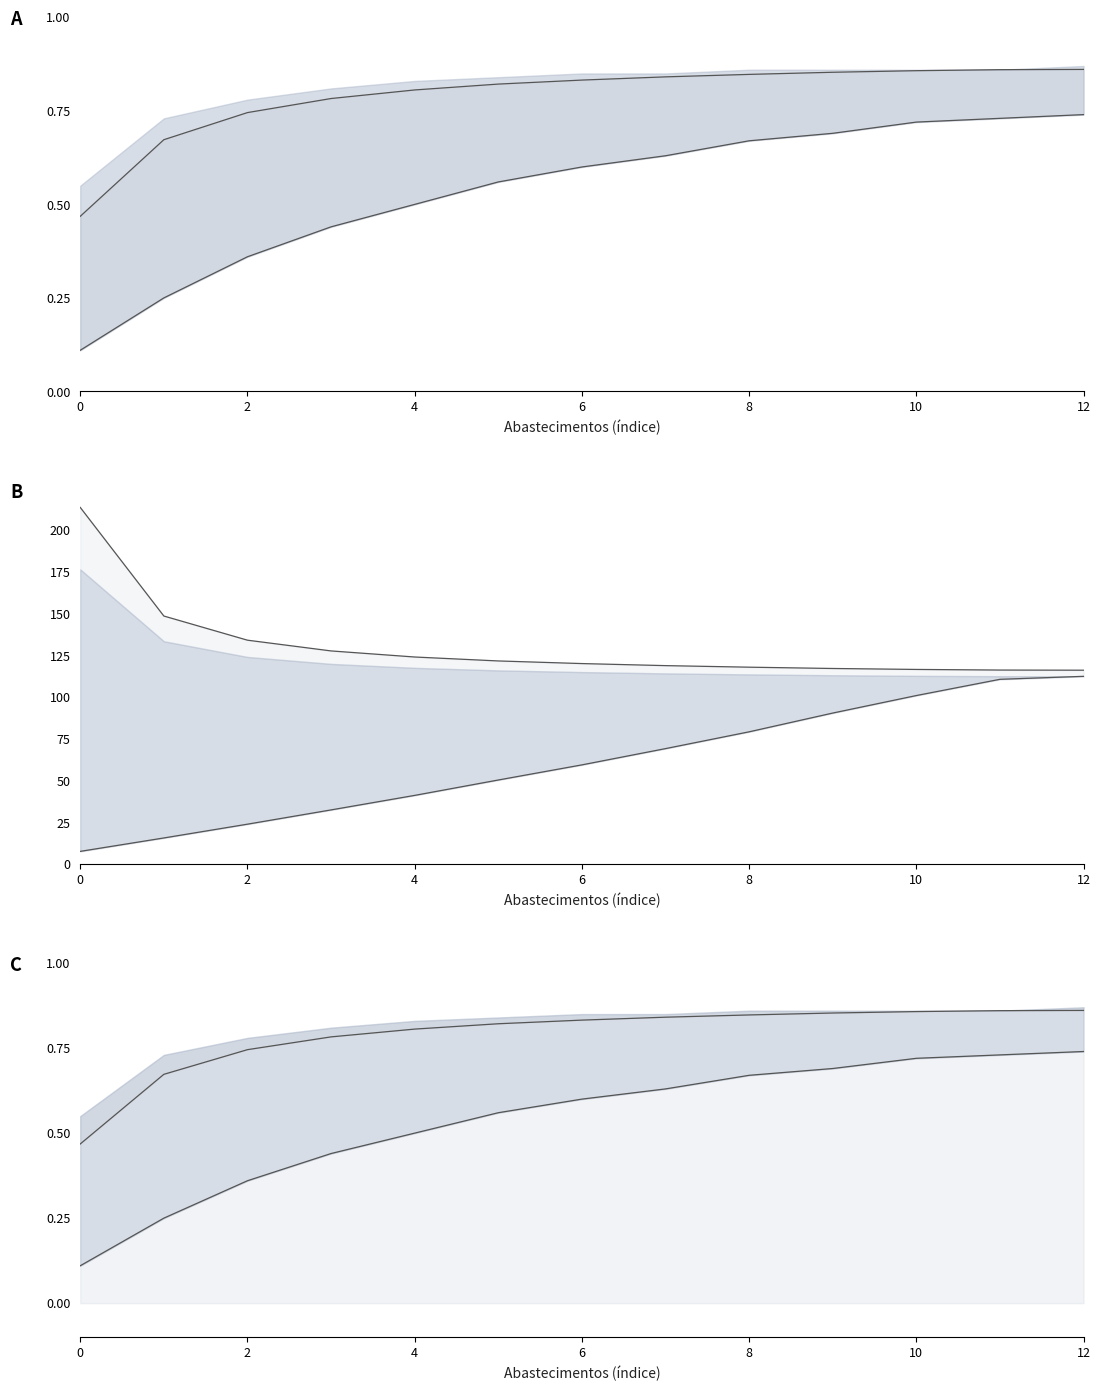

Is it true that EOC [km/km] equals 0.3 at 6?

False